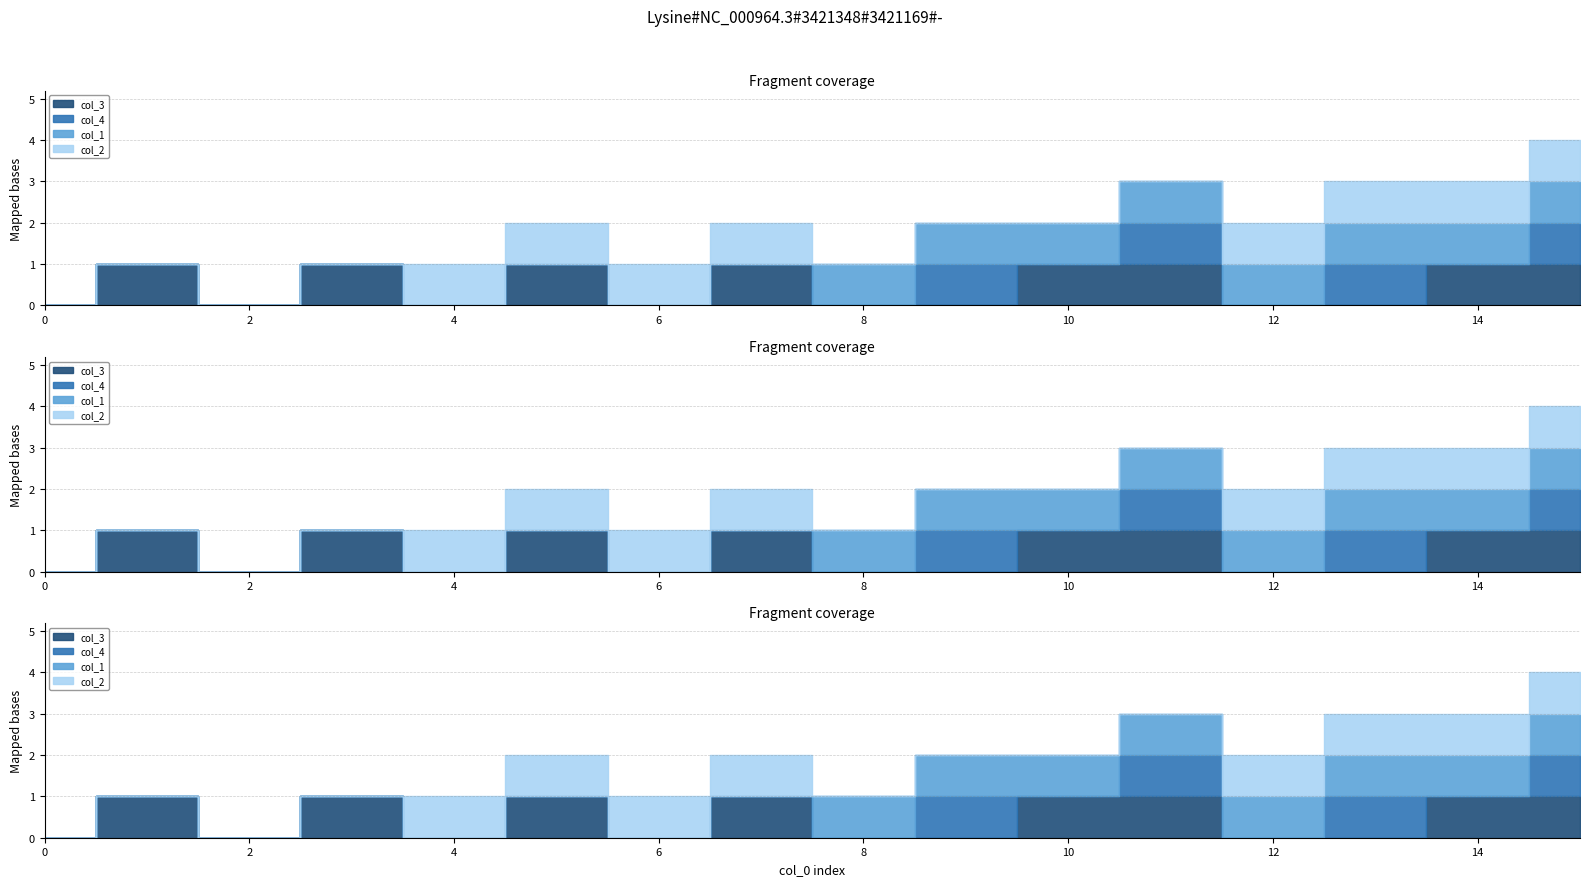

How many positive values does the col_4 series have?

4